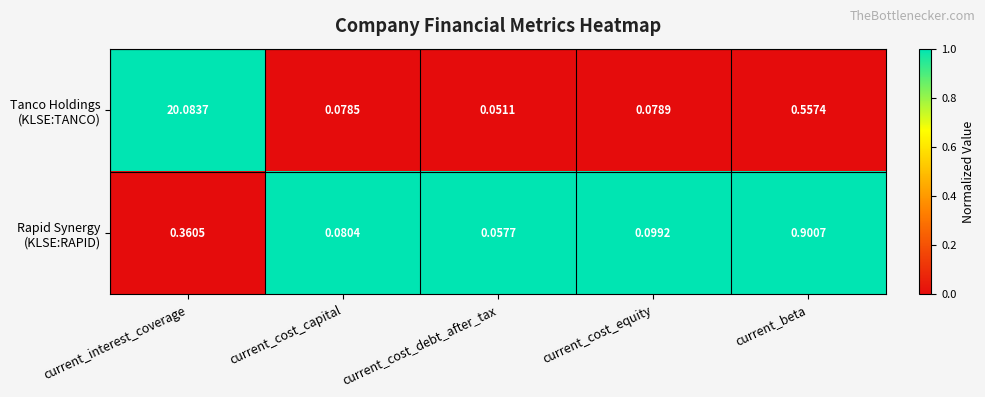

Which label corresponds to the smallest value in the chart?

current_cost_debt_after_tax